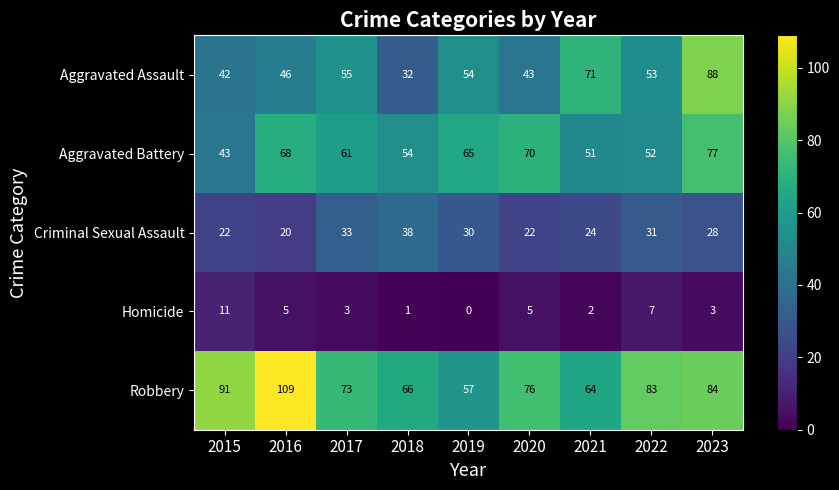

How many series are shown in this chart?

5